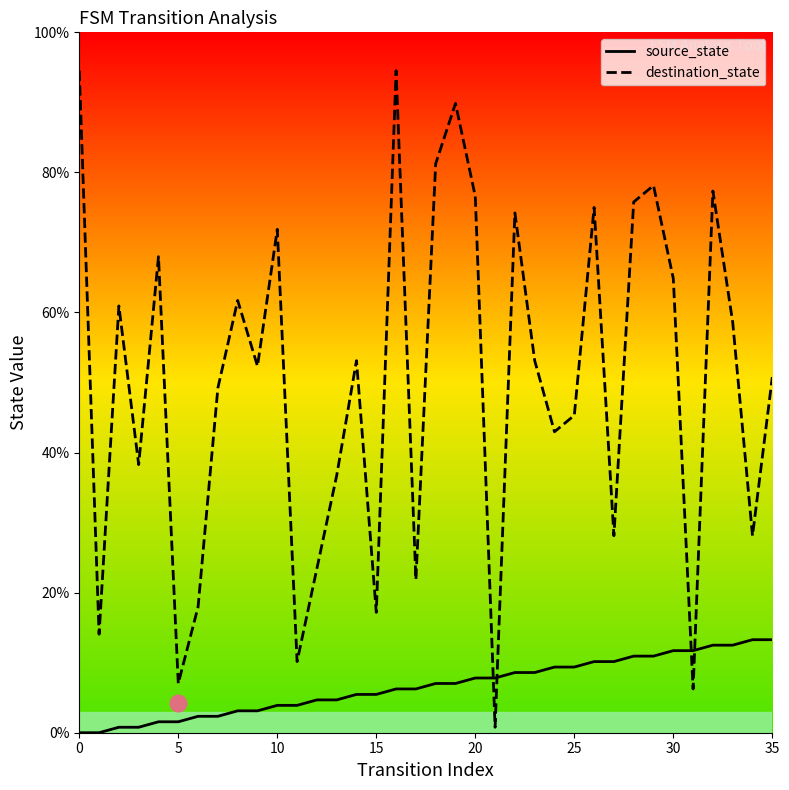

Is the value of destination_state at 15 greater than the value of source_state at 17?

Yes